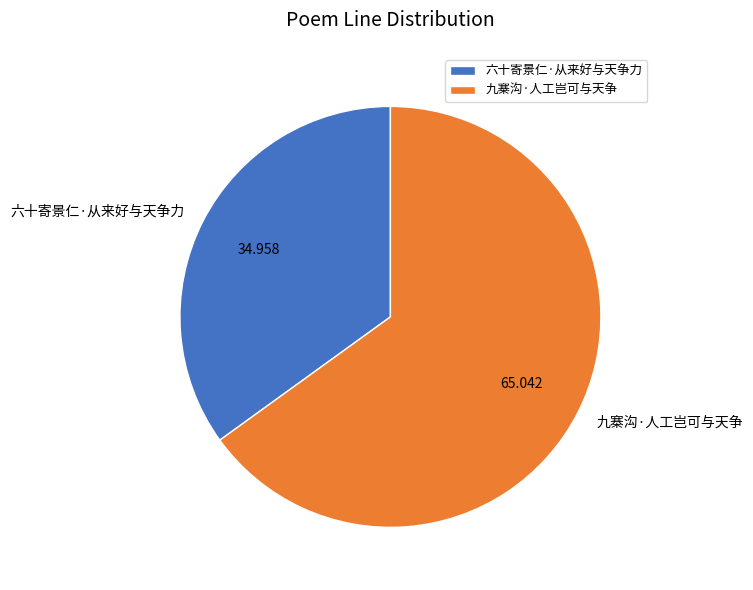

What is the smallest slice in the pie chart?

六十寄景仁·从来好与天争力